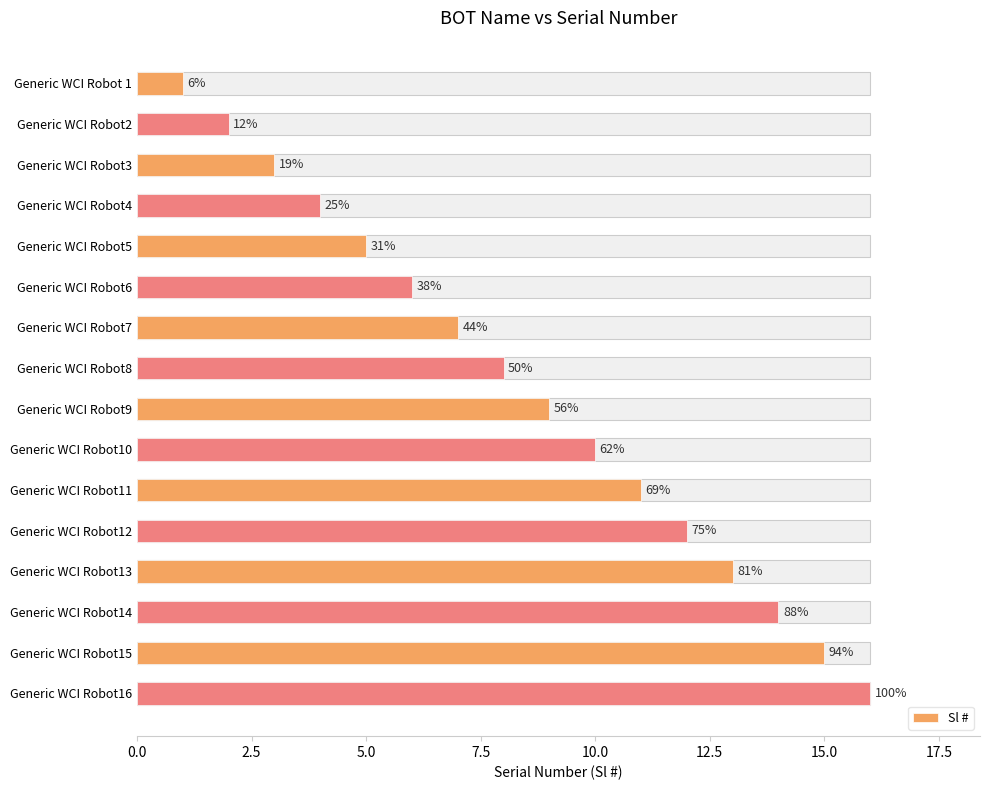

What is the minimum value shown in the chart?

1